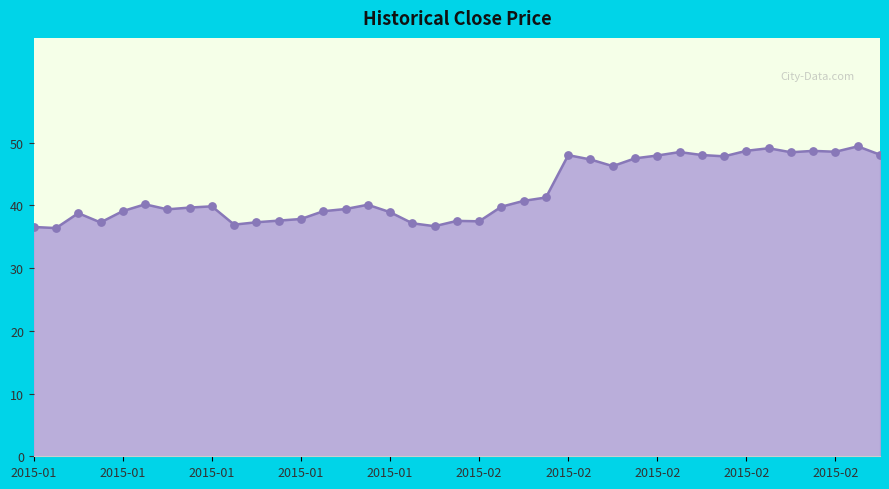

What is the greatest value displayed?

49.4